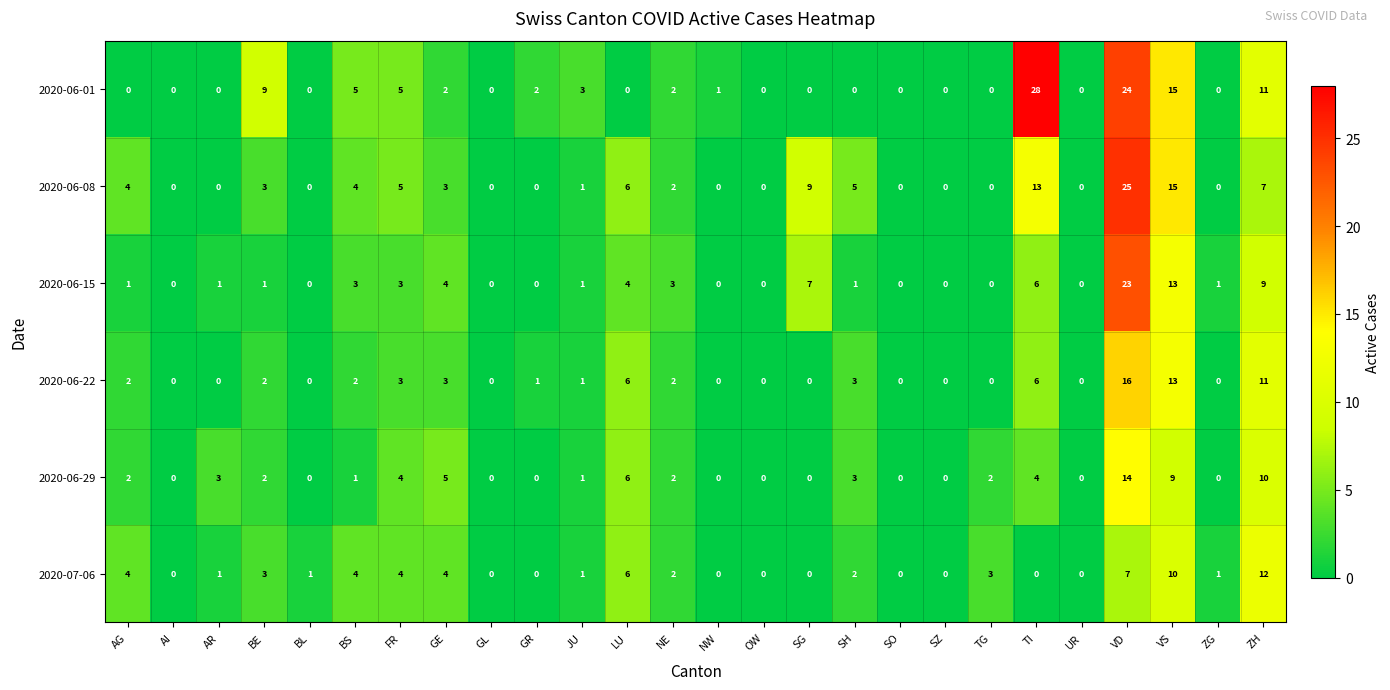

How many distinct data groups are displayed?

6